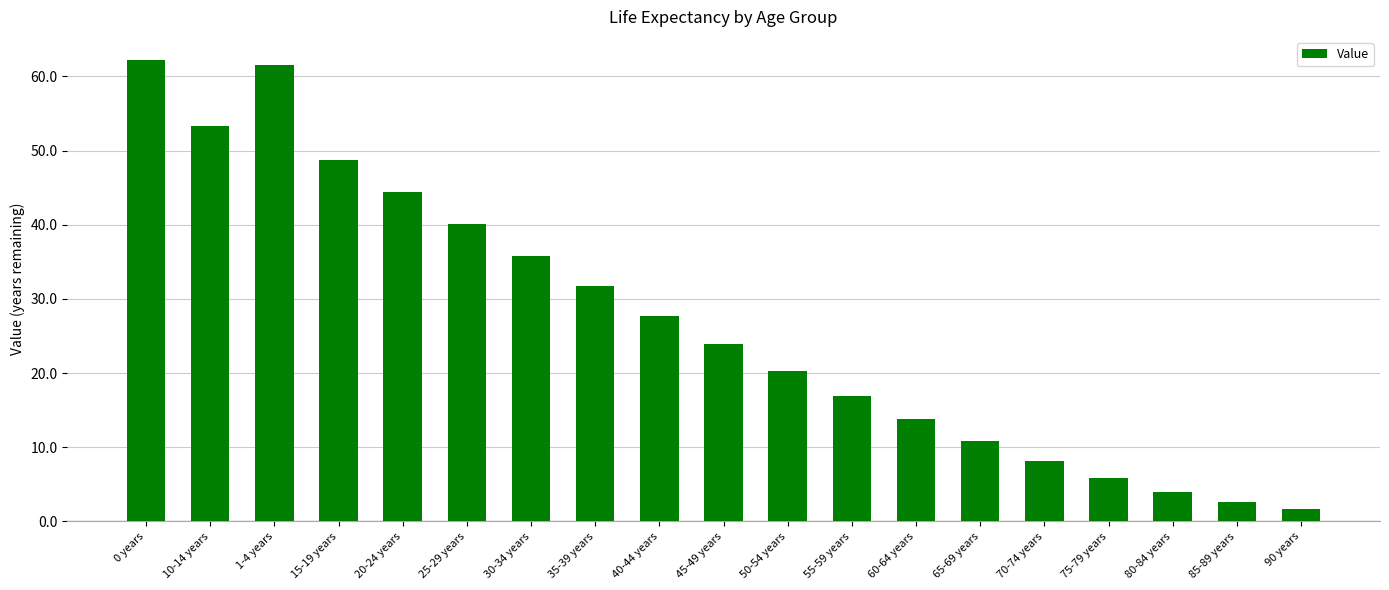

How many data points are less than 23?

9